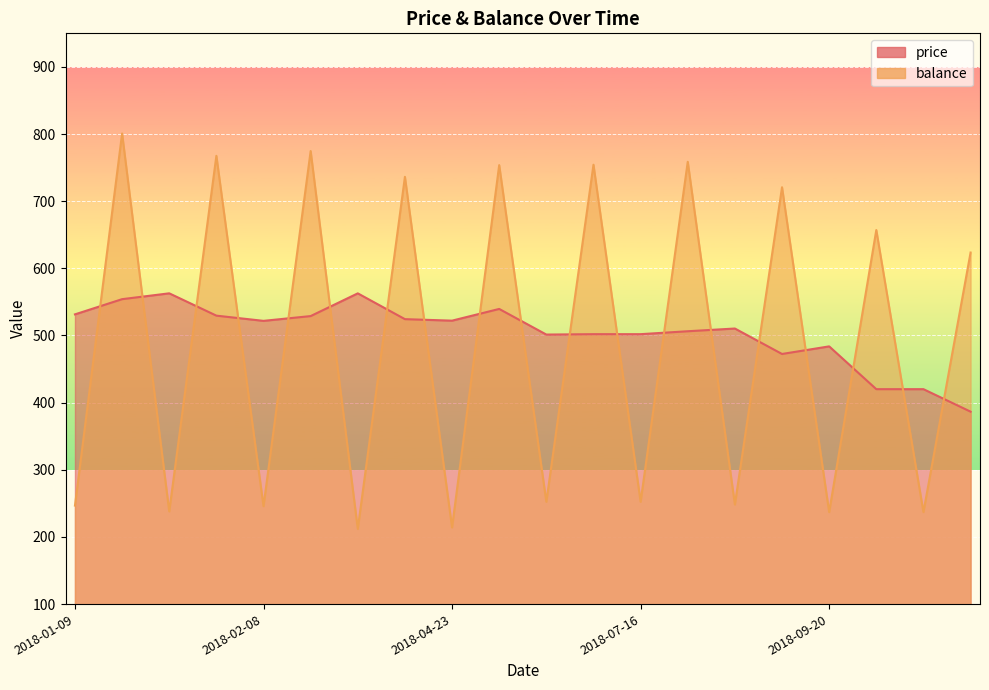

Which series ends up on top after the final intersection of balance and price?

balance